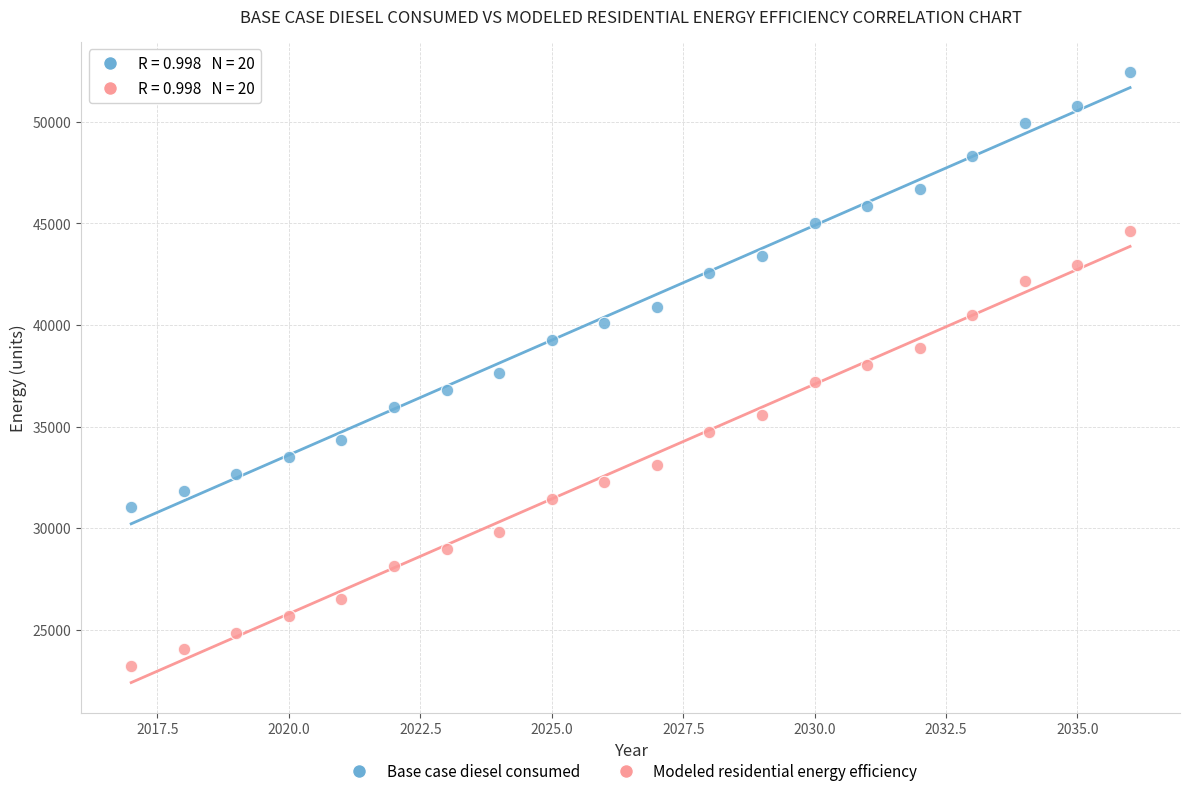

Which series reaches the maximum Y coordinate?

Base case diesel consumed